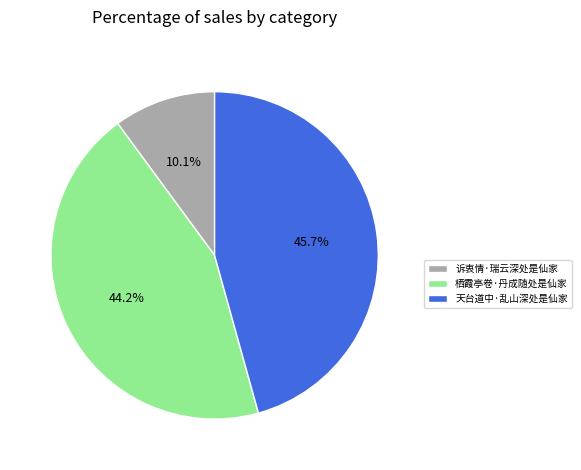

How many segments does this pie chart have?

3